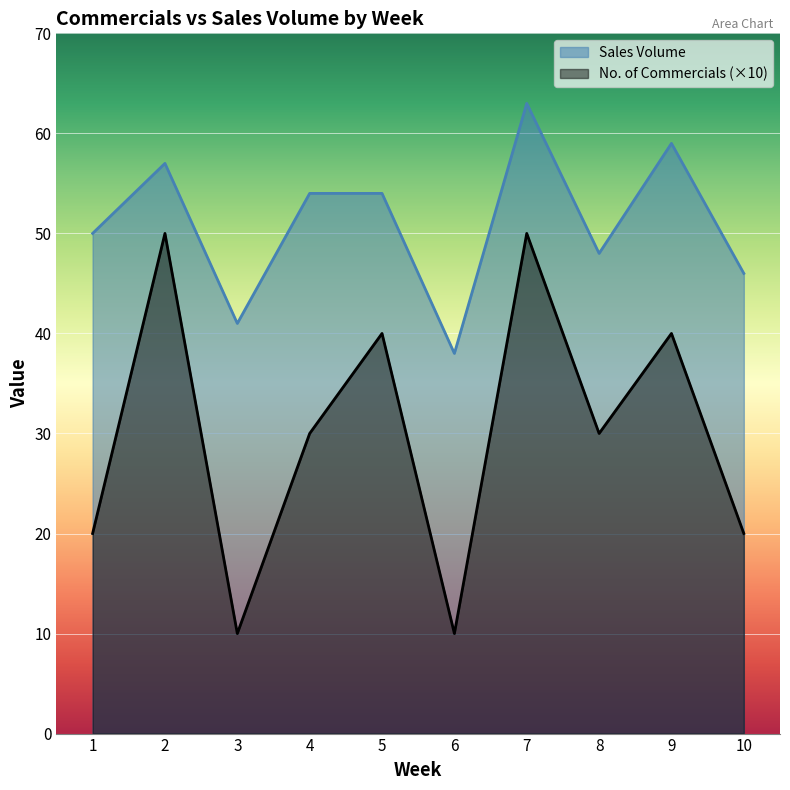

What is the difference between the second highest and minimum values in the Sales Volume series?

21